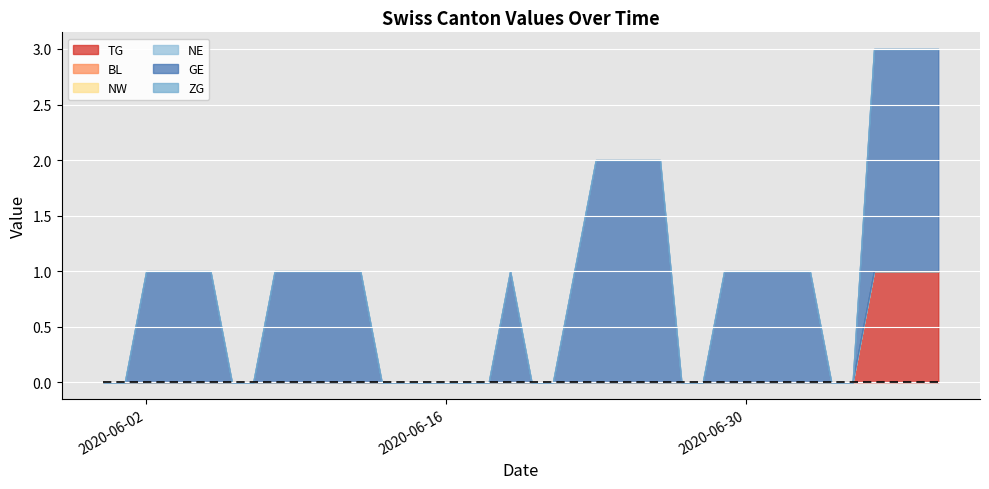

The value of TG at 13 is -1. True or false?

False